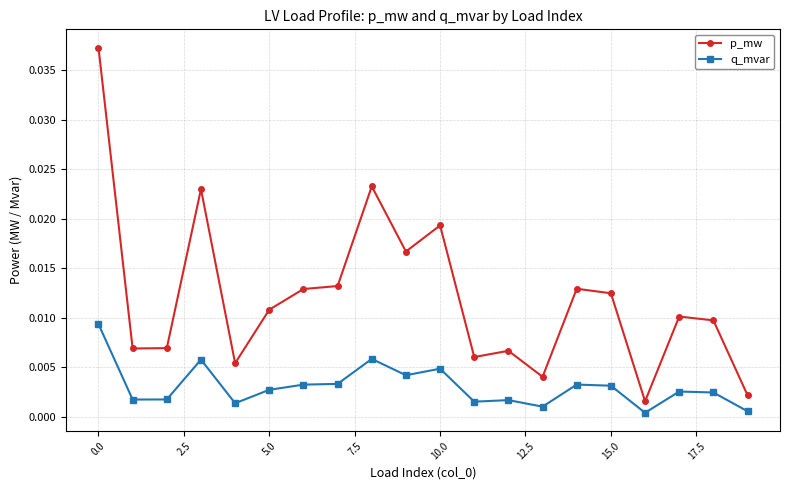

Which series has the largest range (max minus min)?

p_mw